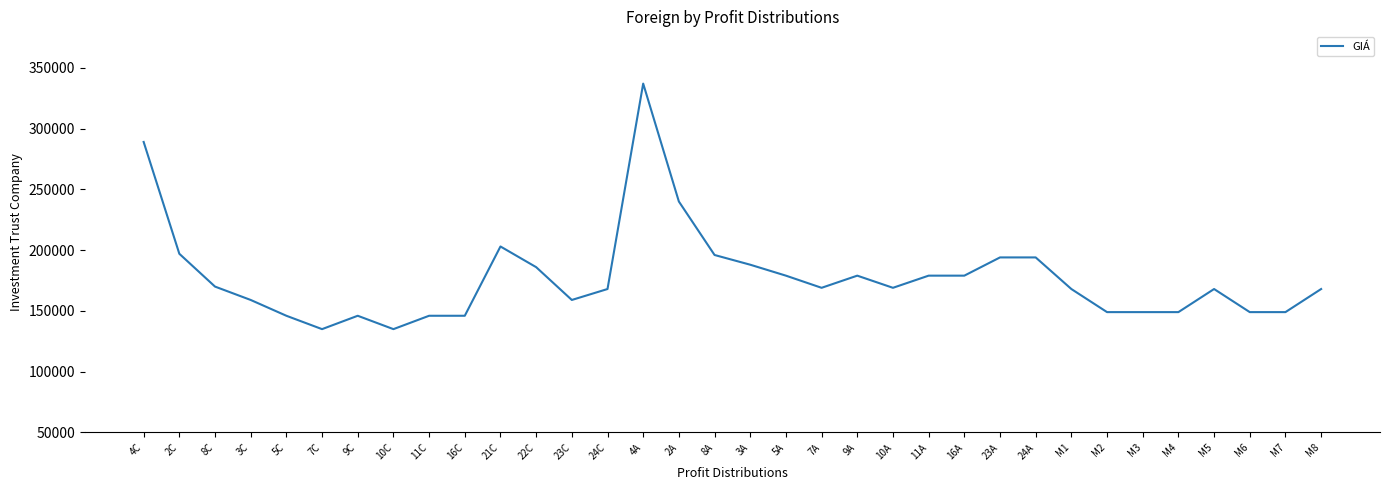

What is the difference between the second highest and second lowest values?

154000